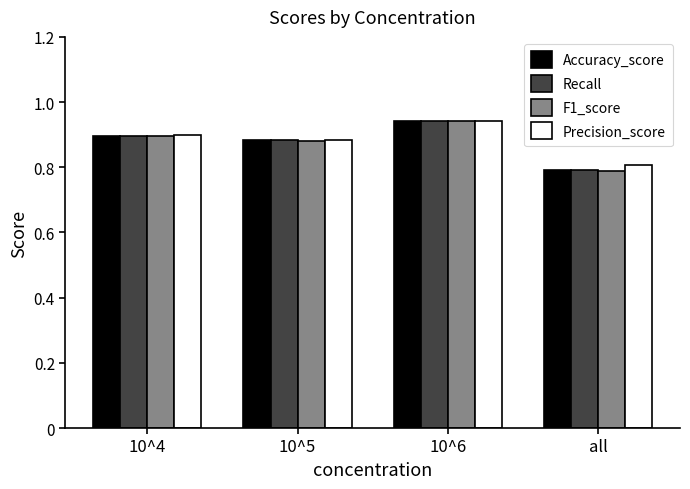

Read the Accuracy_score value at all.

0.8